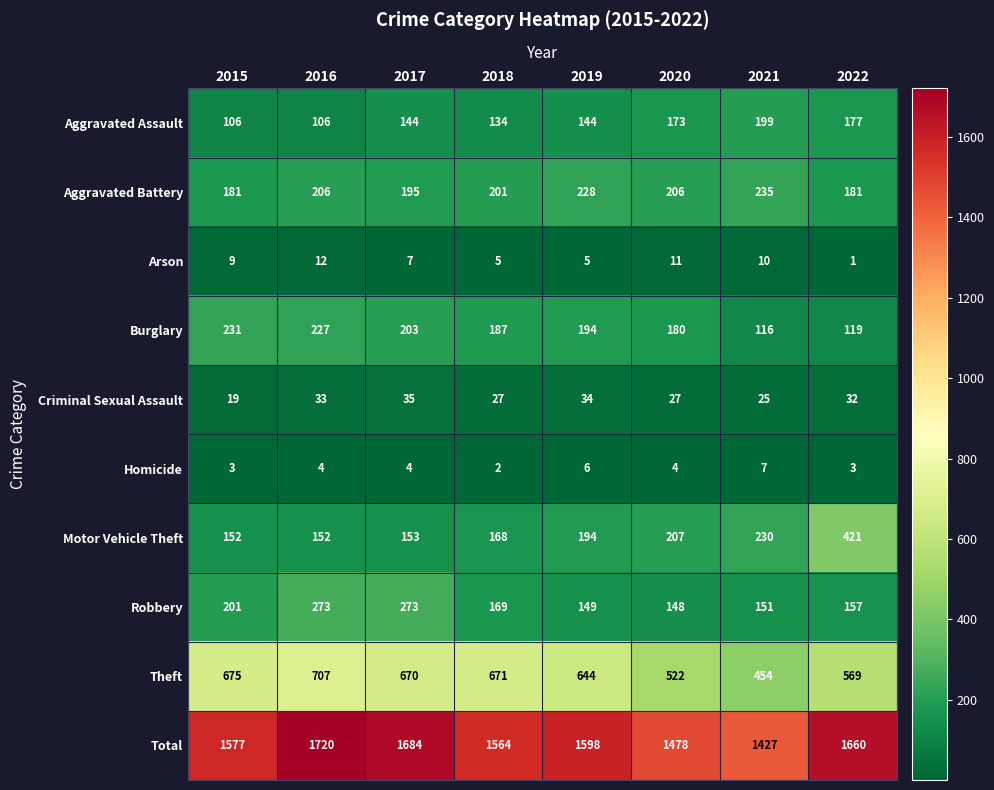

Is it true that Arson equals 8 at 2018?

False